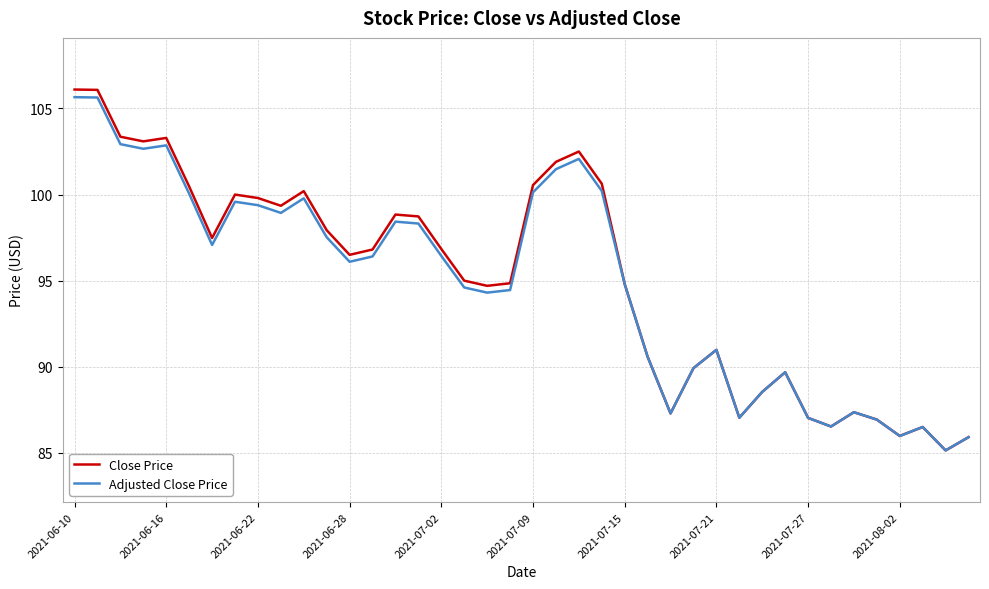

What is the minimum value shown in the chart?

85.1